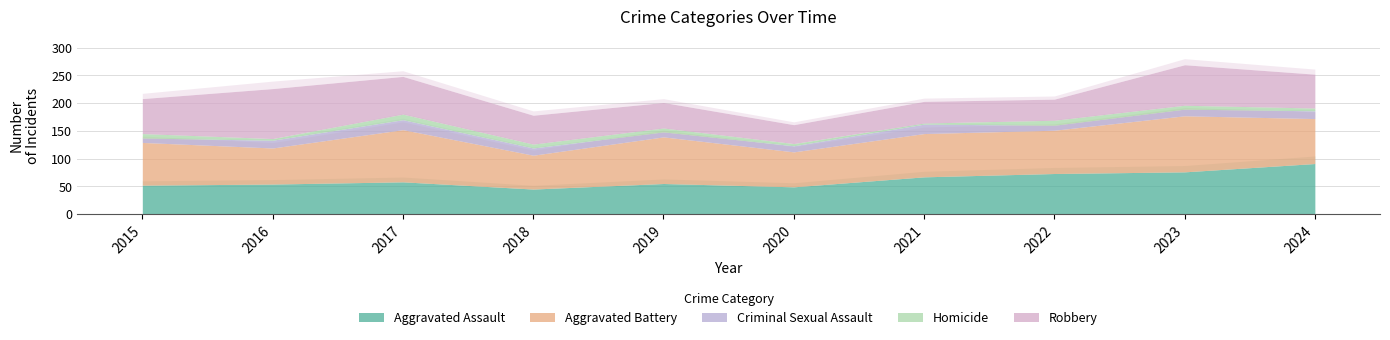

Reading right to left, what are all the values shown in this chart?

Aggravated Assault: 91	76	73	67	49	55	45	58	54	52
Aggravated Battery: 81	101	78	78	63	84	61	94	65	77
Criminal Sexual Assault: 14	12	9	17	11	9	13	18	14	8
Homicide: 5	7	9	2	4	7	7	10	3	8
Robbery: 61	73	38	39	34	46	52	68	90	63